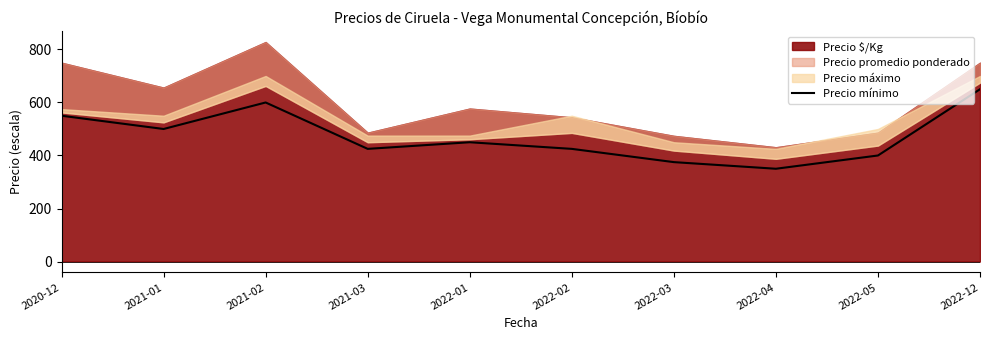

What is the maximum value for Precio mínimo?

650